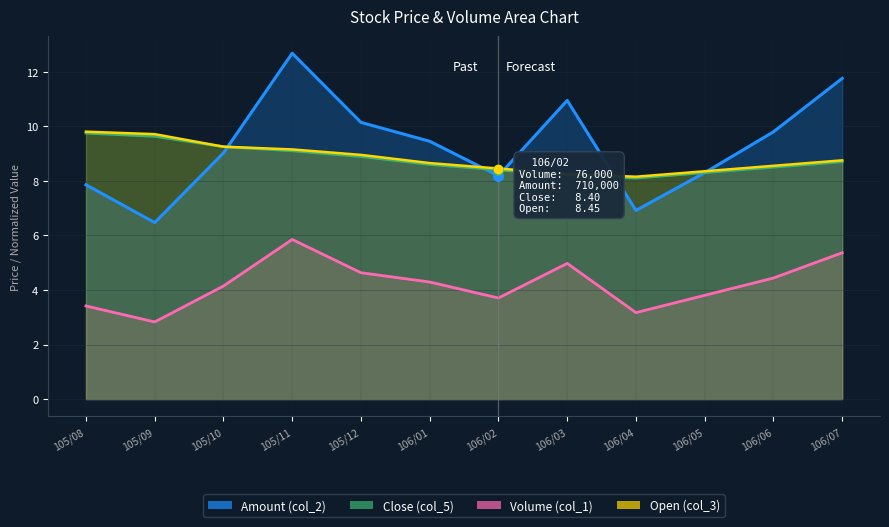

True or false: Close (col_5) and Volume (col_1) intersect in this chart.

False